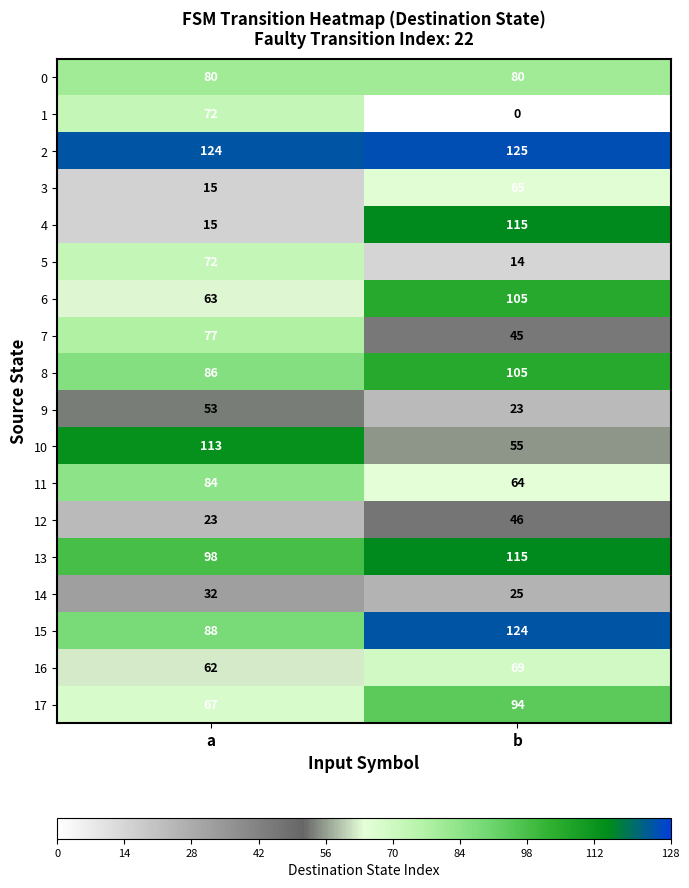

What is the total value across all series at a?

1224